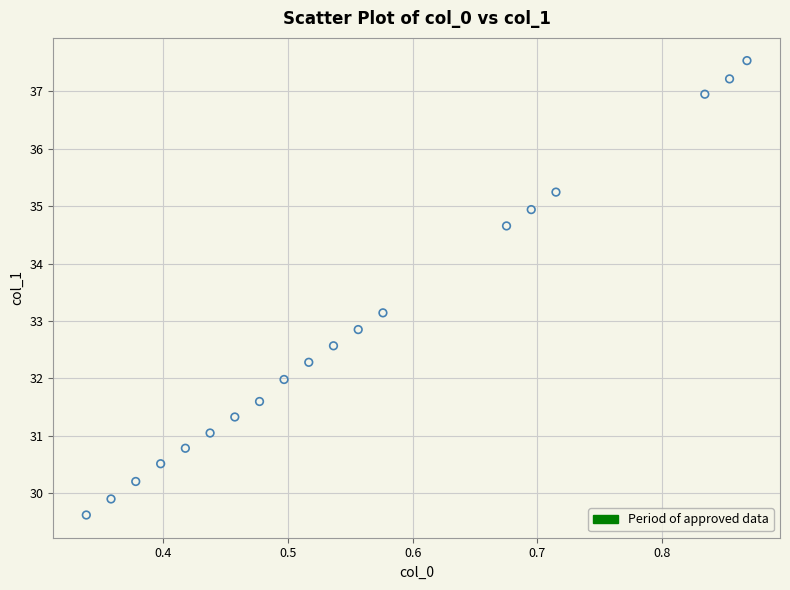

What is the range of X values (max minus min)?

0.5